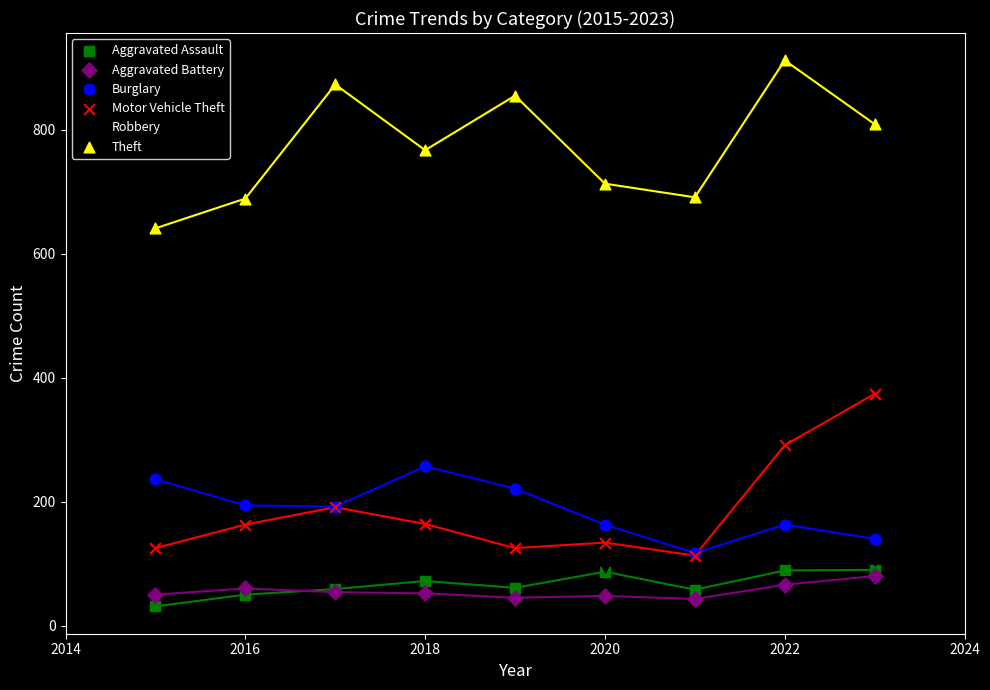

What are all the series names shown in the legend?

Aggravated Assault, Aggravated Battery, Burglary, Motor Vehicle Theft, Robbery, Theft